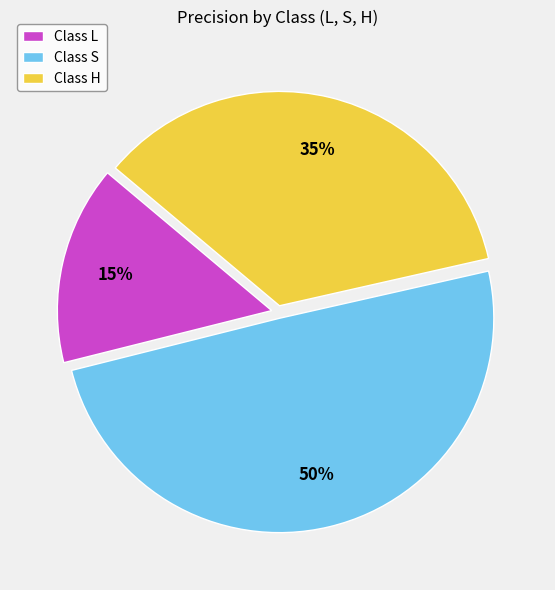

How many segments does this pie chart have?

3